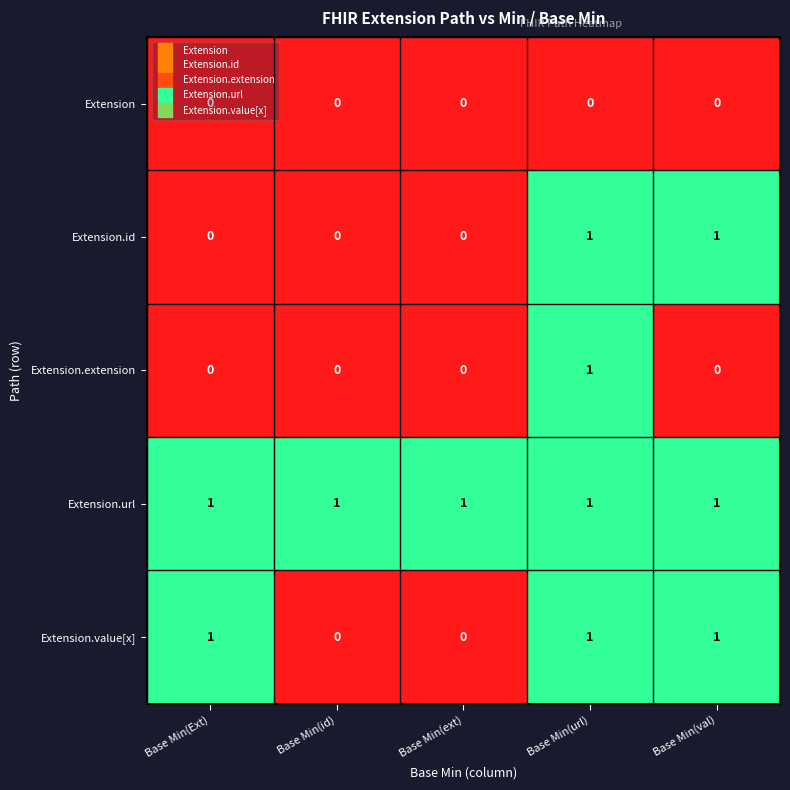

At which category is the sum across all series the highest?

Base Min(url)